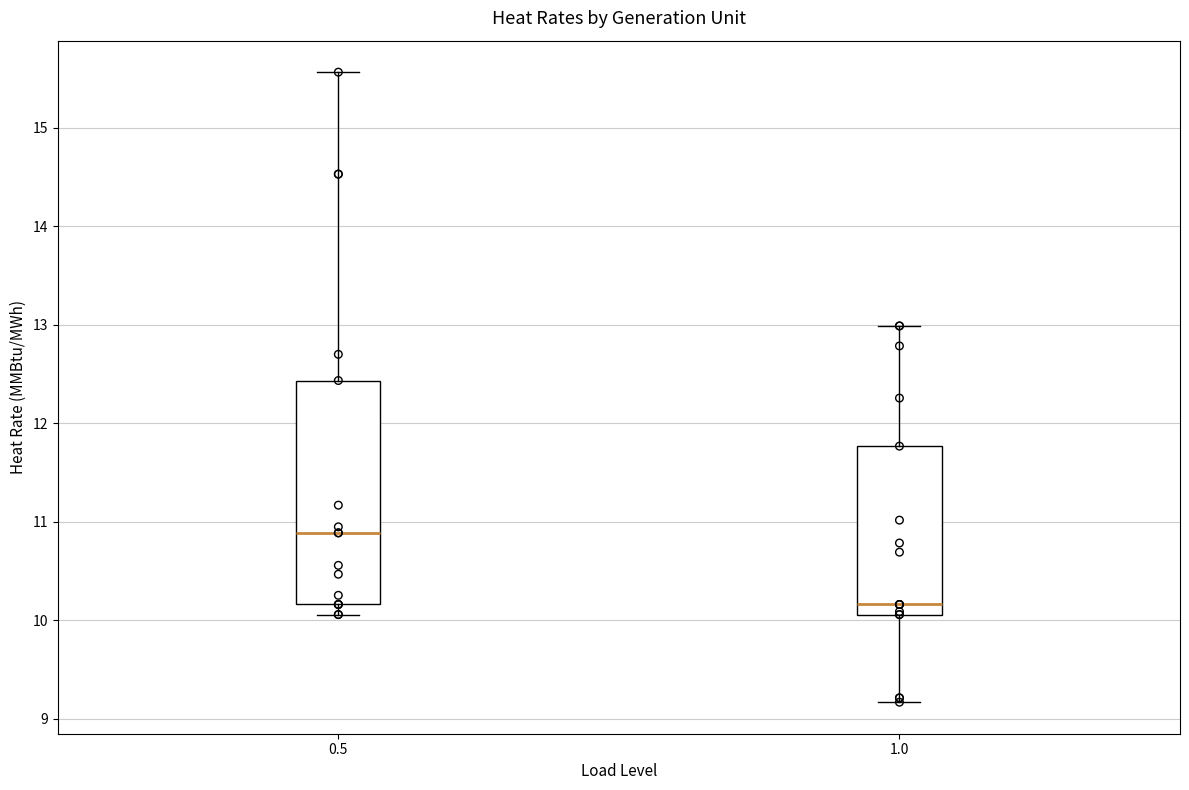

Reading left to right, read every box against the y-axis: the position of its median line, the range the box covers, and the ends of its whiskers. The values are not printed on the chart, so give them approximately, as read against the axis.

0.5: median 10.9, box 10.2 to 12.4, whiskers 10.1 to 15.6
1.0: median 10.2, box 10.1 to 11.8, whiskers 9.2 to 13.0